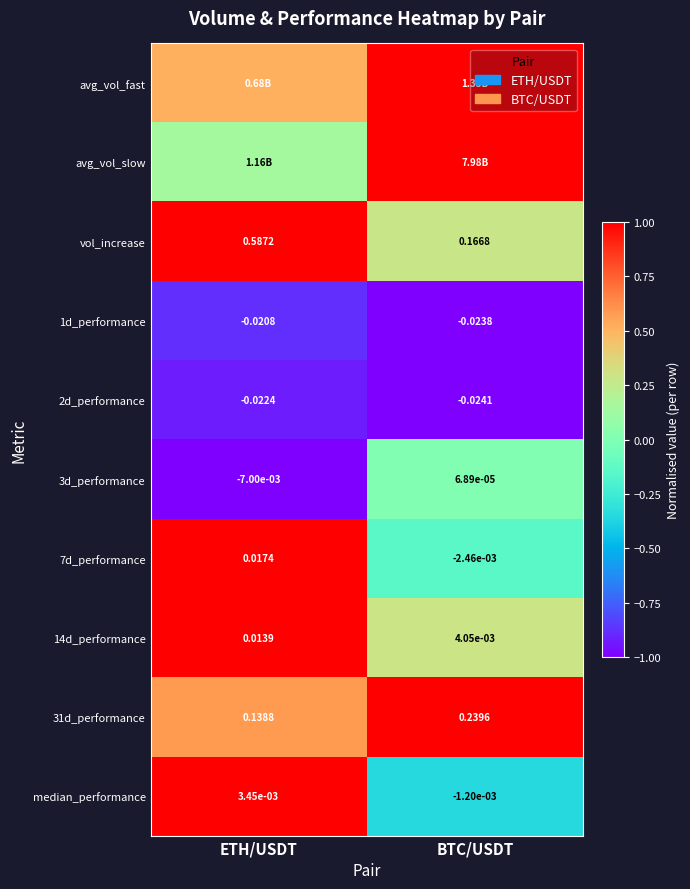

Which label corresponds to the largest value in the chart?

BTC/USDT